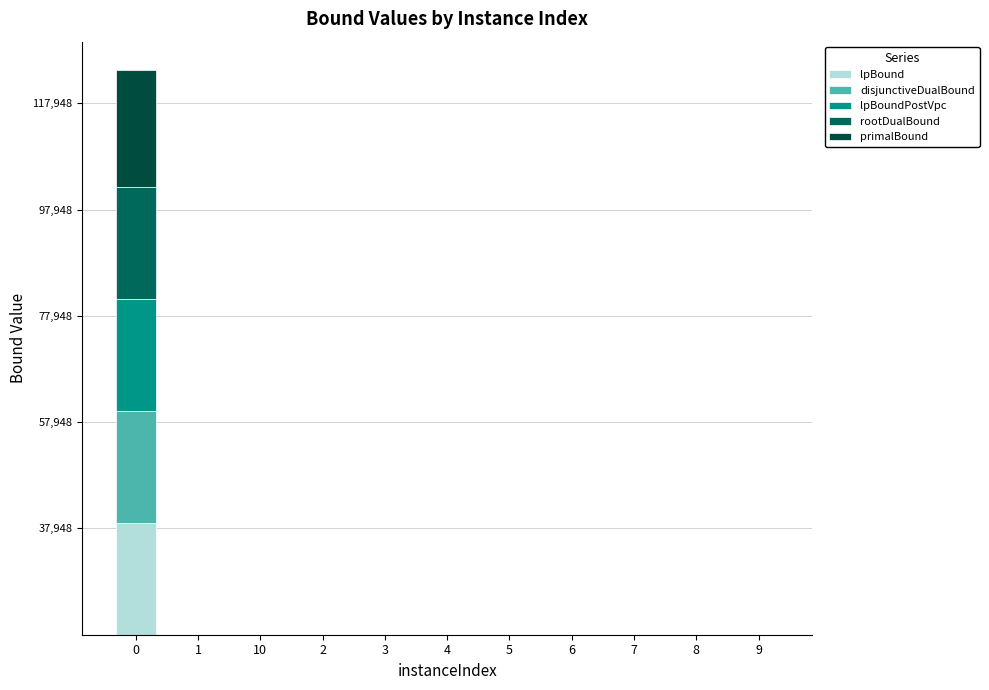

What position from the right is 1?

10